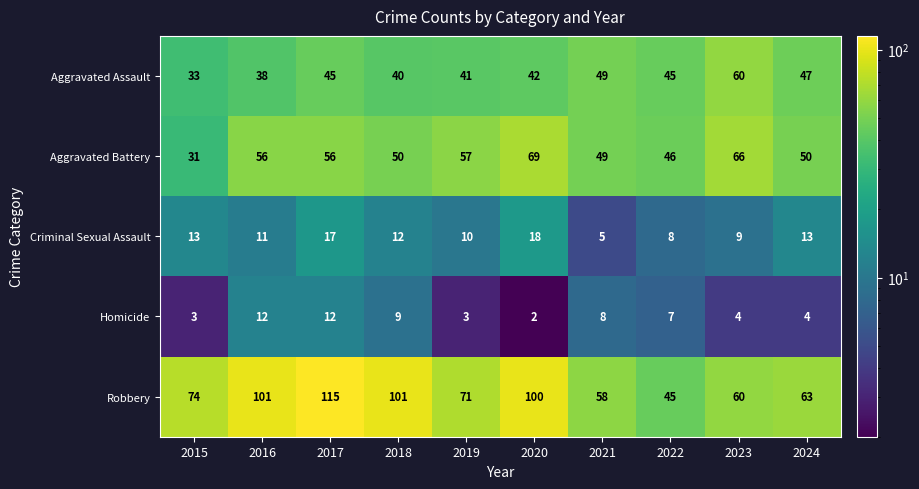

At which label does Aggravated Assault reach its peak?

2023